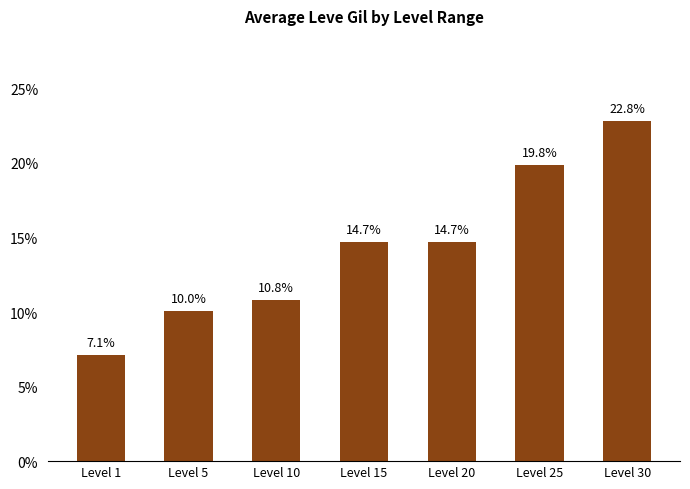

Is it true that the value at Level 30 is 22.8?

True